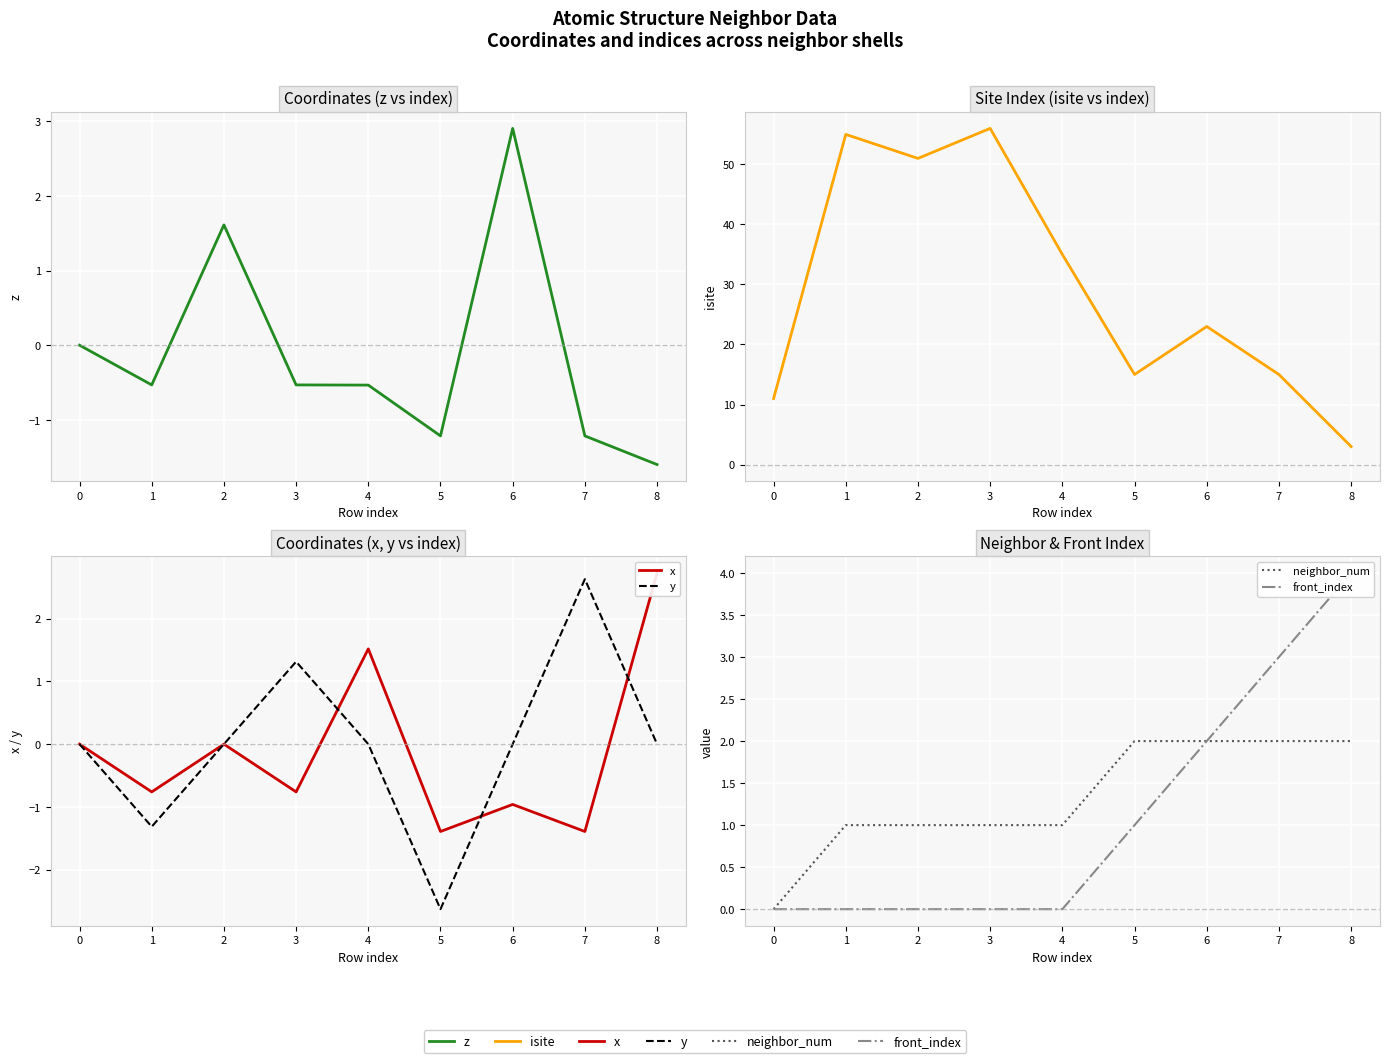

Which category has the highest value across all series?

3